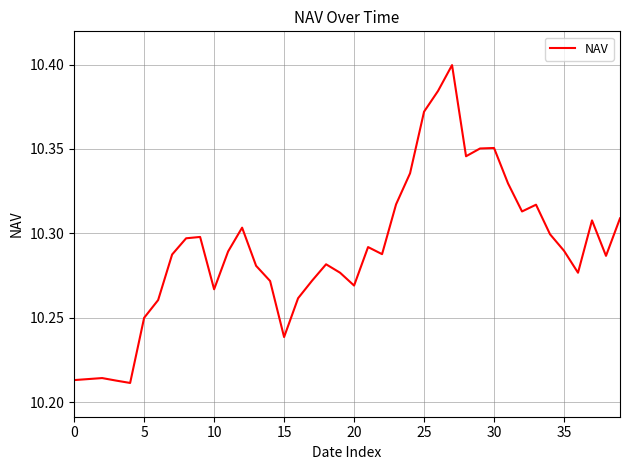

Does the chart have visible grid lines?

Yes